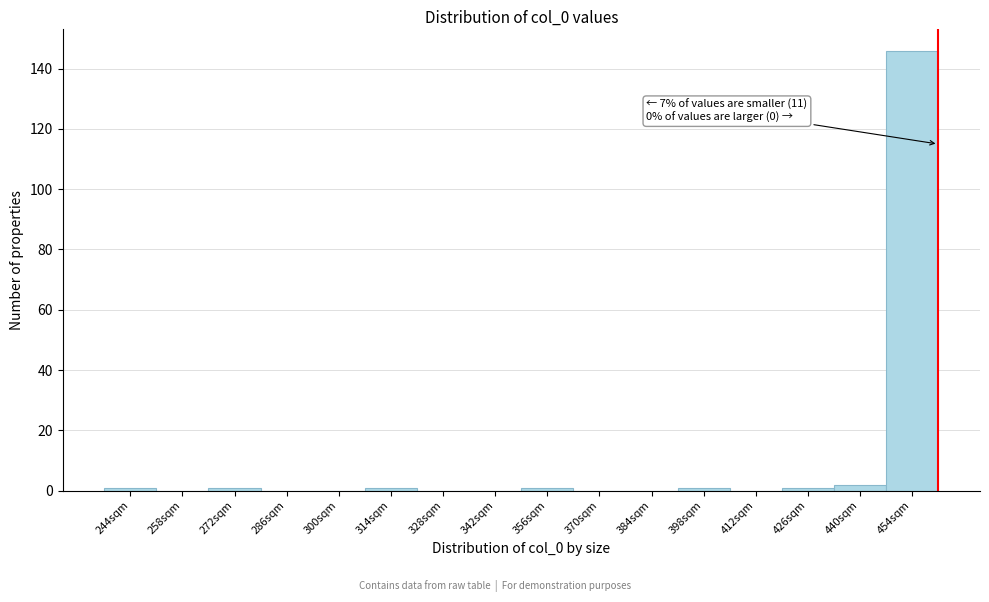

Which range on the x-axis has the tallest bar?

448 to 462